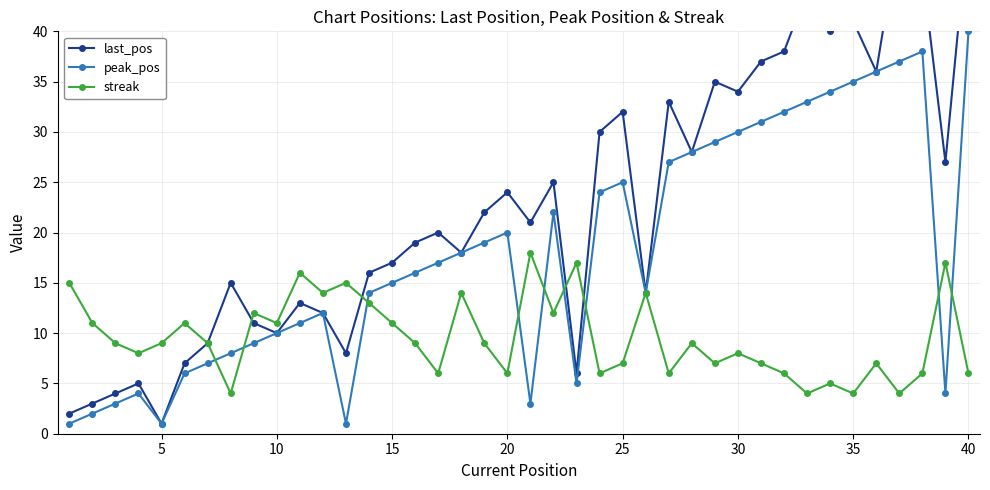

What is the maximum value for streak?

18